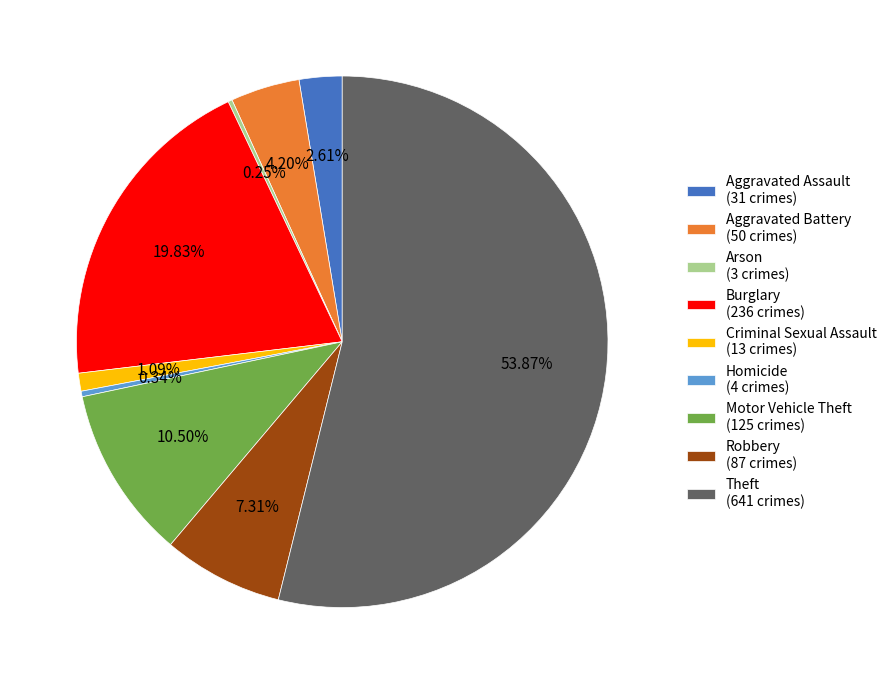

Between Theft (641 crimes) and Motor Vehicle Theft (125 crimes), which is larger?

Theft (641 crimes)